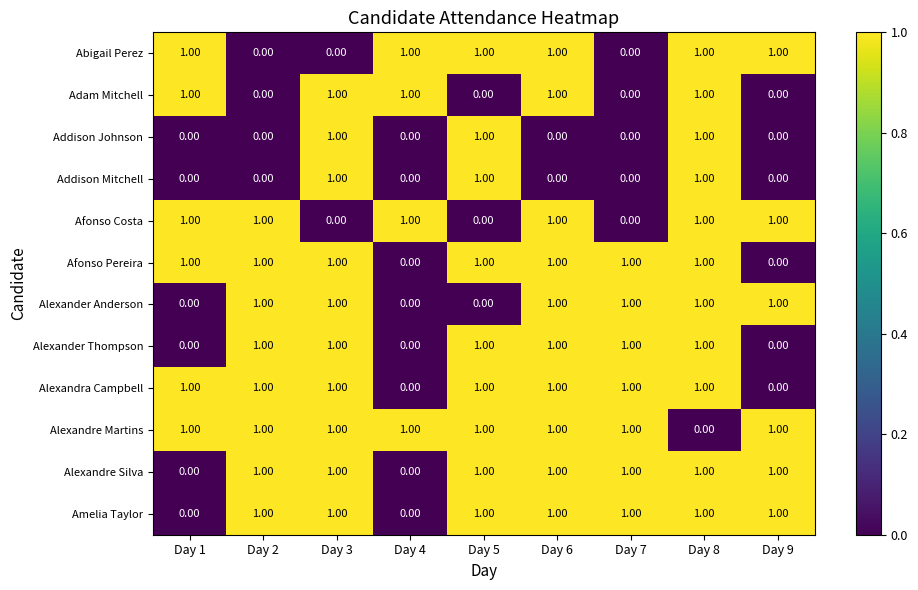

What is the total value across all series at Day 2?

8